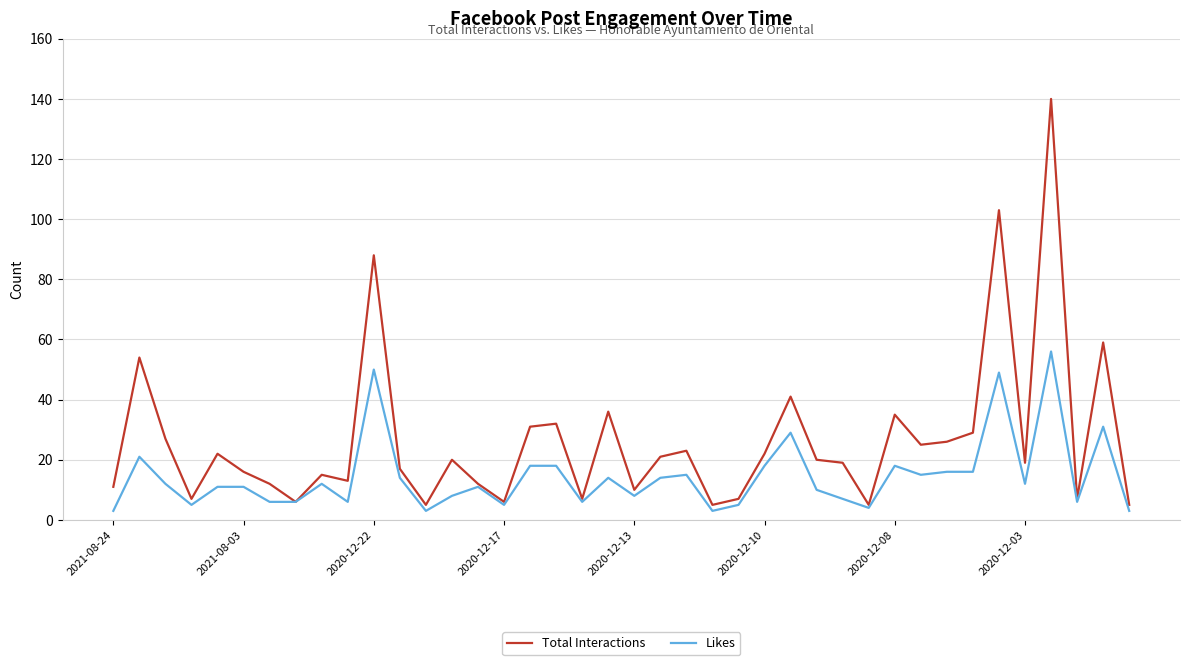

Rank the series by their average value, from lowest to highest.

Likes, Total Interactions